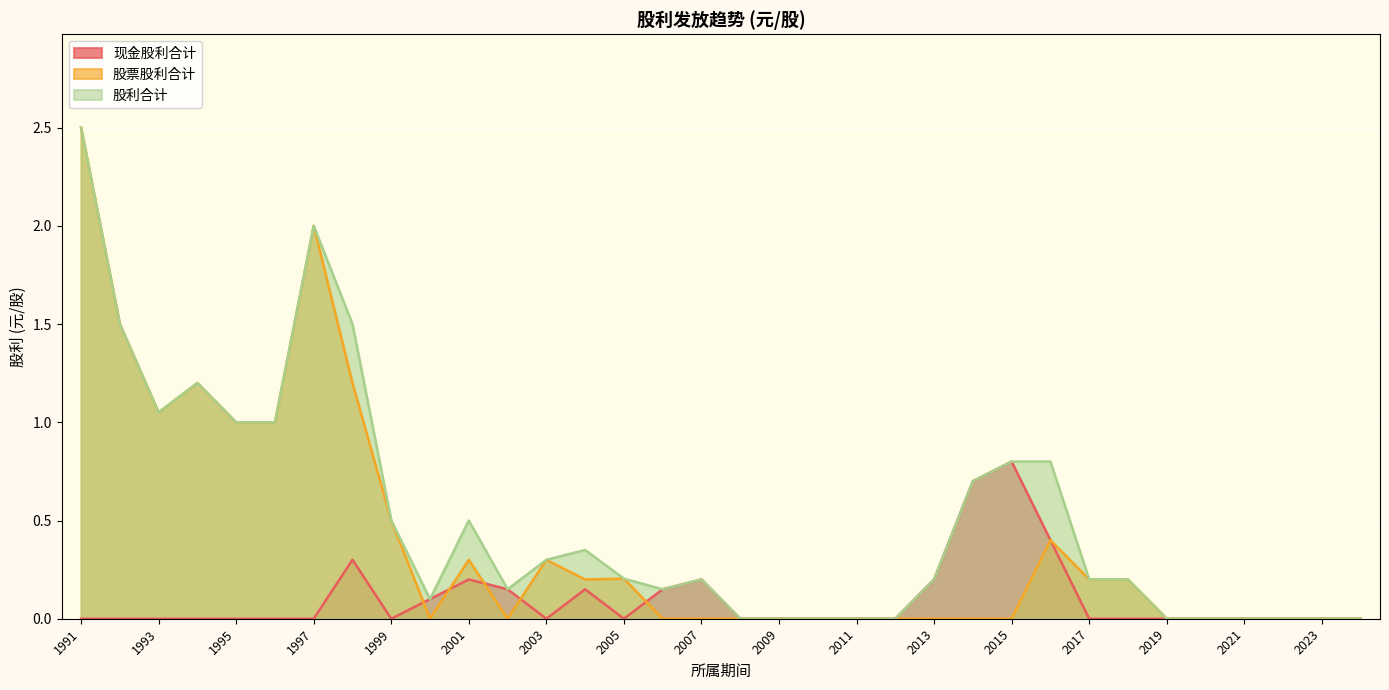

Which series has the largest total across all categories?

股利合计